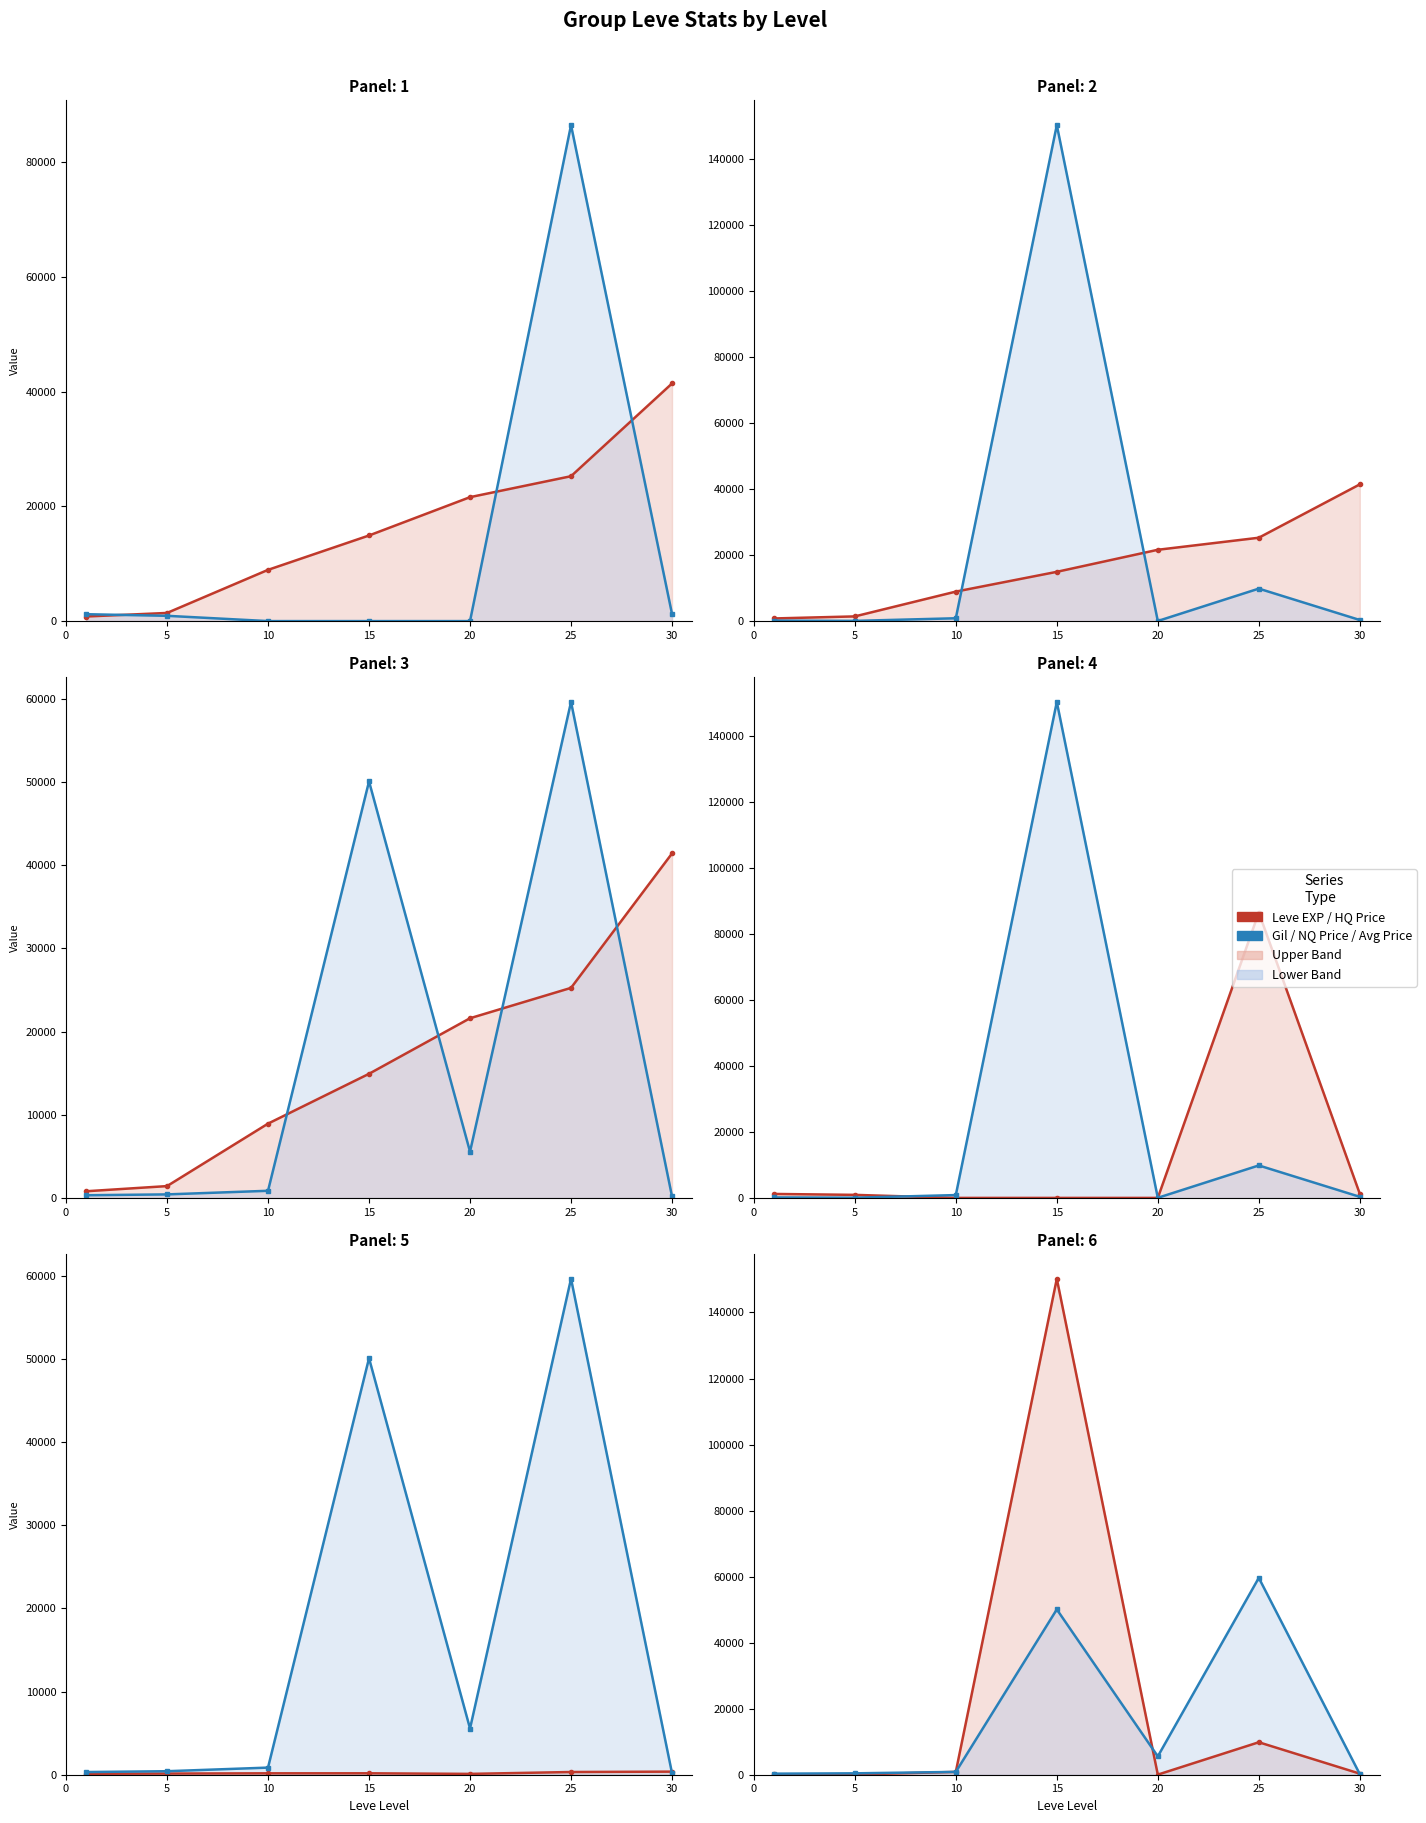

True or false: currentAveragePrice has a value of 182.5 at 30.

True